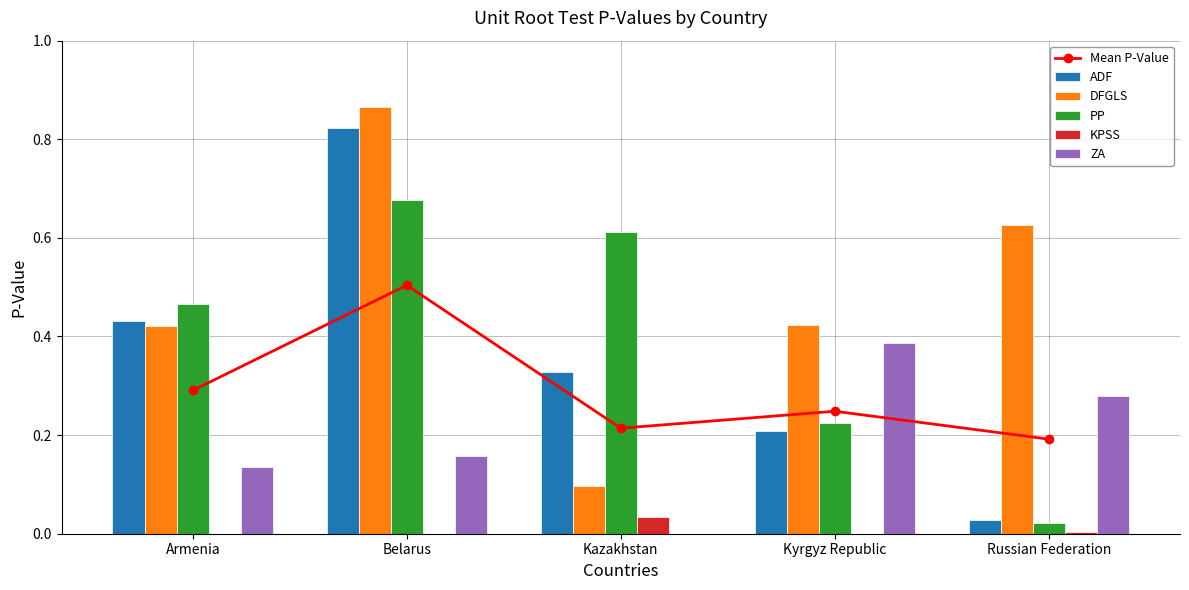

What is the average value of the DFGLS series?

0.5